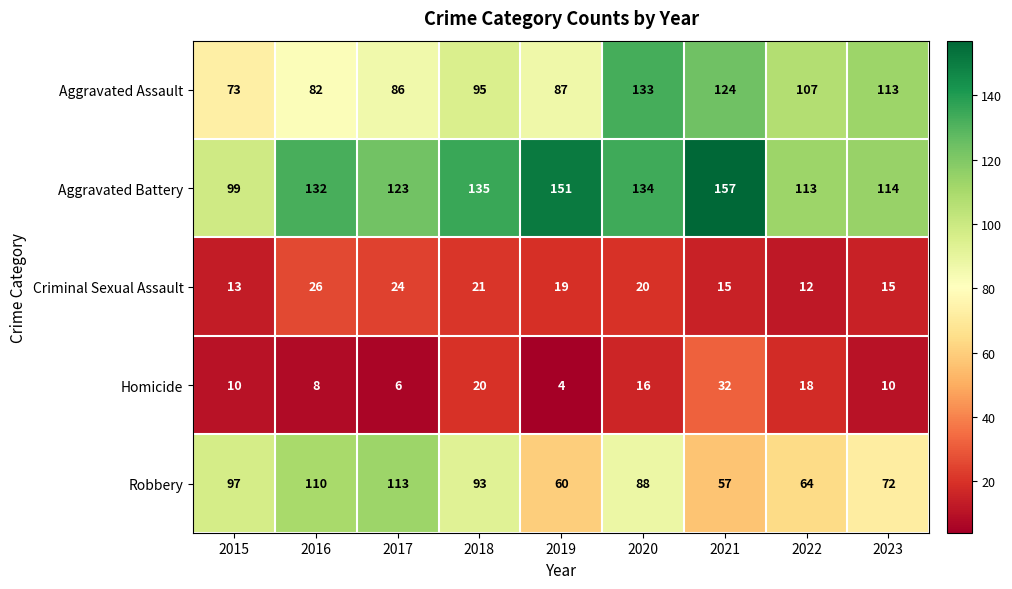

At how many categories does at least one series exceed 85?

9